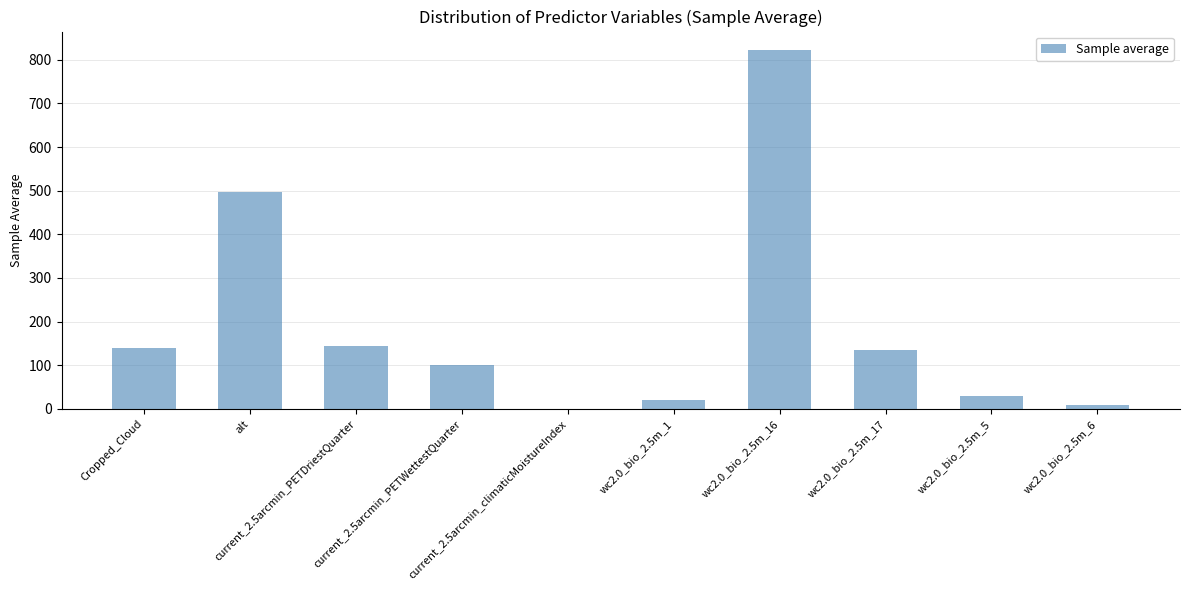

Where is the data nearest to the value 411?

alt